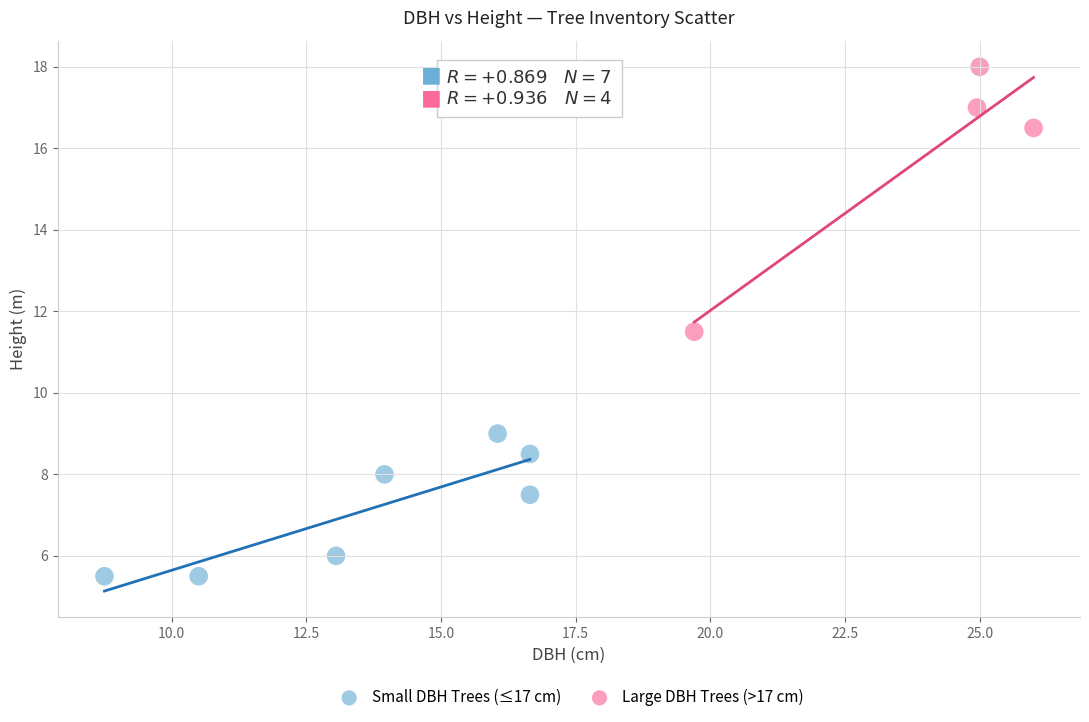

Which series contains the highest Y value?

Large DBH Trees (>17 cm)